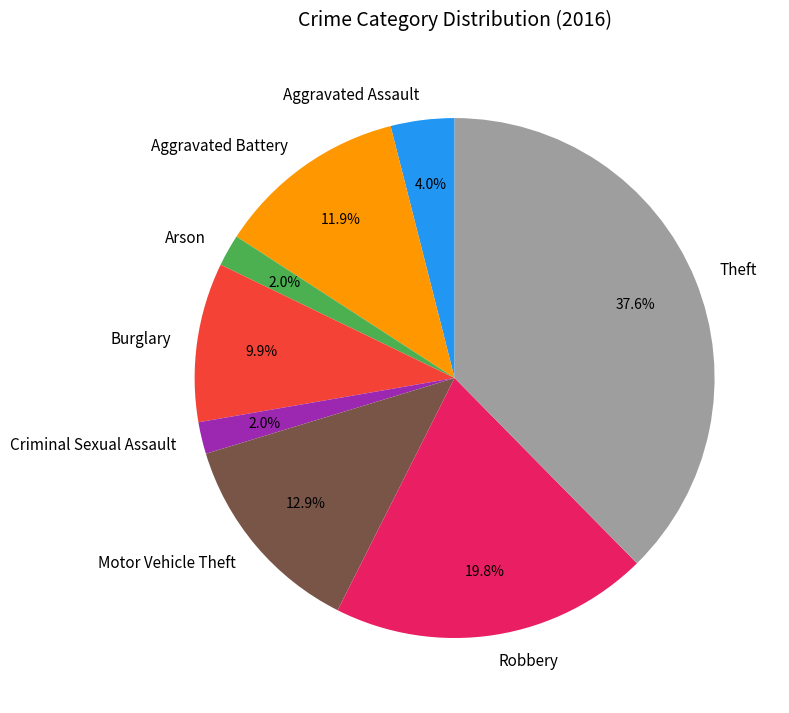

What percentage is the Criminal Sexual Assault slice, to the nearest percent?

2%